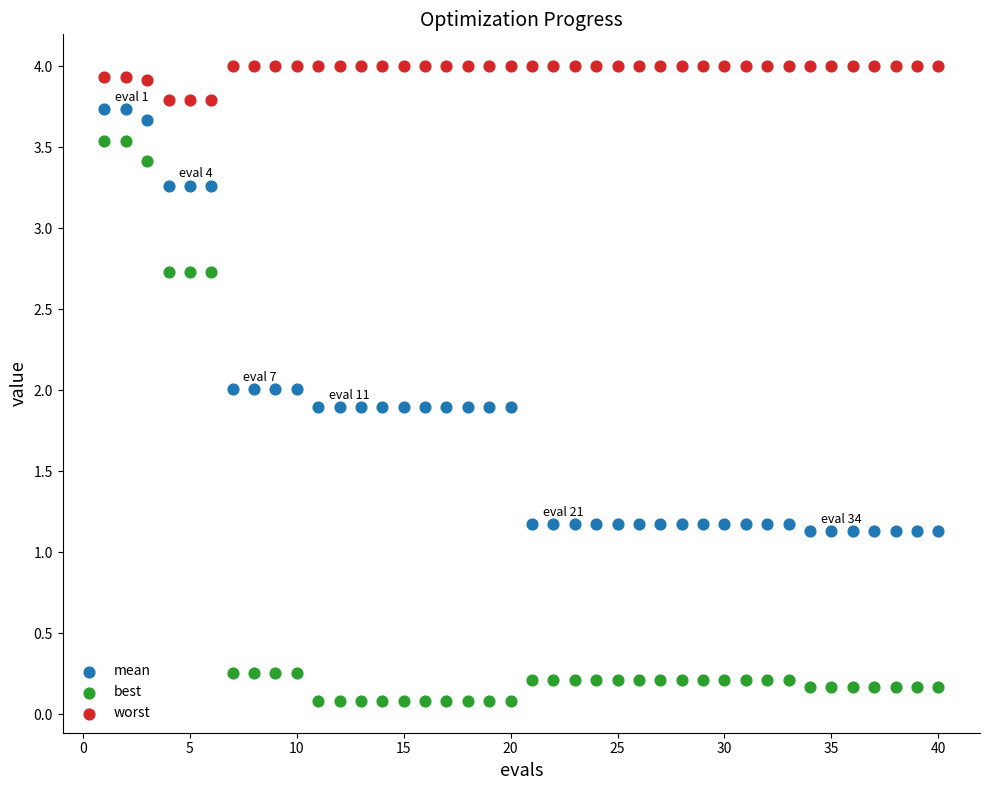

Across all data points, what is the range of Y values (max minus min)?

3.9